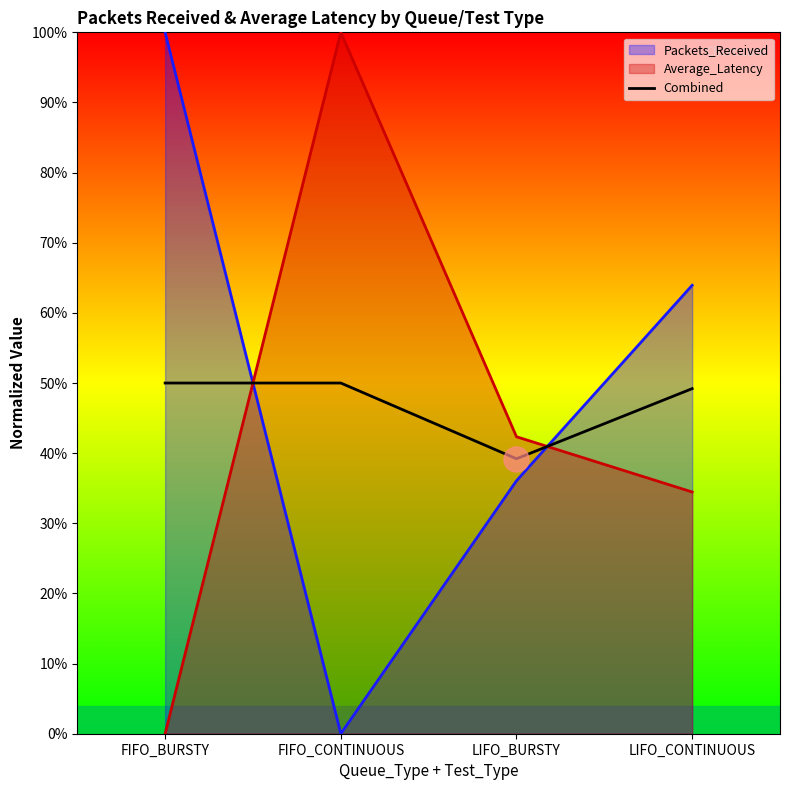

True or false: there are more than 2 points higher than both neighbors.

False